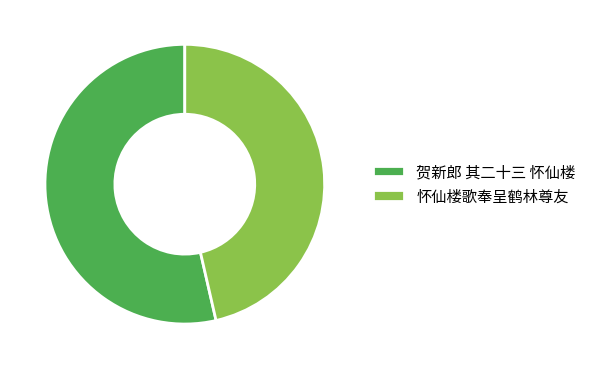

How many segments does this pie chart have?

2